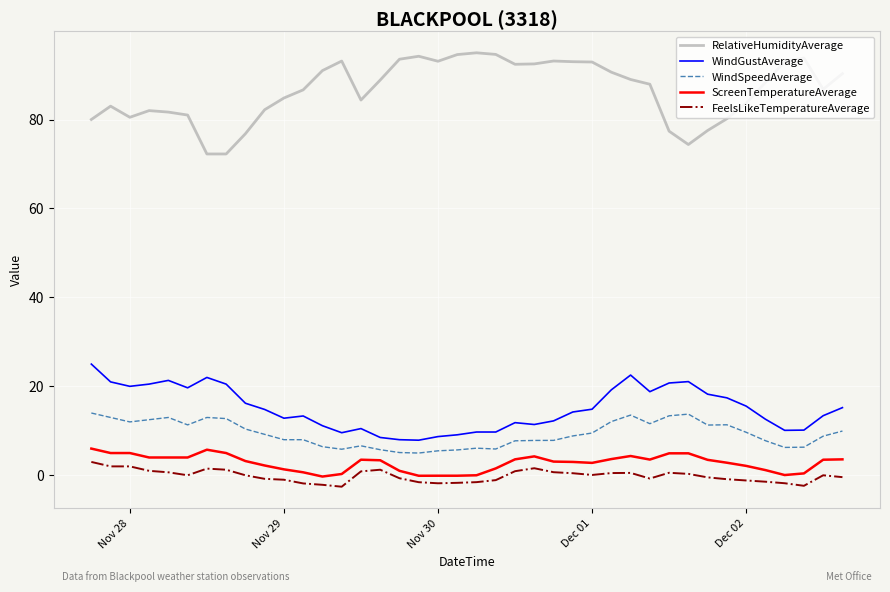

Which series has the widest spread of values?

RelativeHumidityAverage